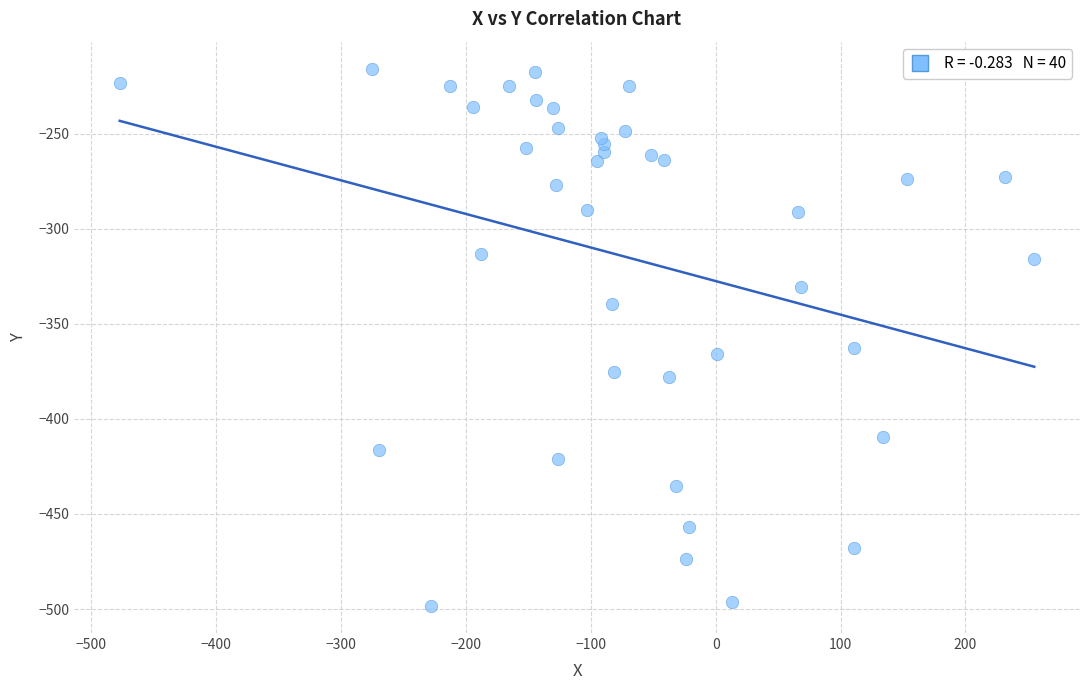

What is the range of X values (max minus min)?

732.5